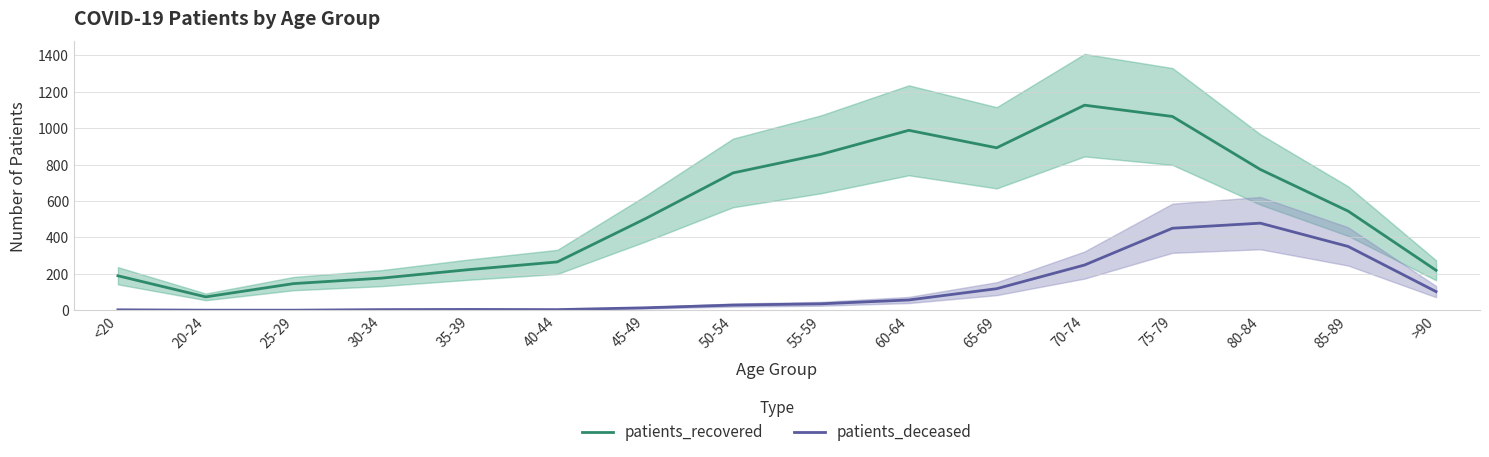

Reading left to right, what are all the values shown in this chart?

patients_recovered: <20=189	20-24=73	25-29=146	30-34=176	35-39=223	40-44=265	45-49=502	50-54=754	55-59=856	60-64=988	65-69=892	70-74=1126	75-79=1064	80-84=773	85-89=544	>90=219
patients_deceased: <20=2	20-24=0	25-29=0	30-34=3	35-39=4	40-44=3	45-49=13	50-54=28	55-59=35	60-64=56	65-69=118	70-74=248	75-79=450	80-84=478	85-89=350	>90=102